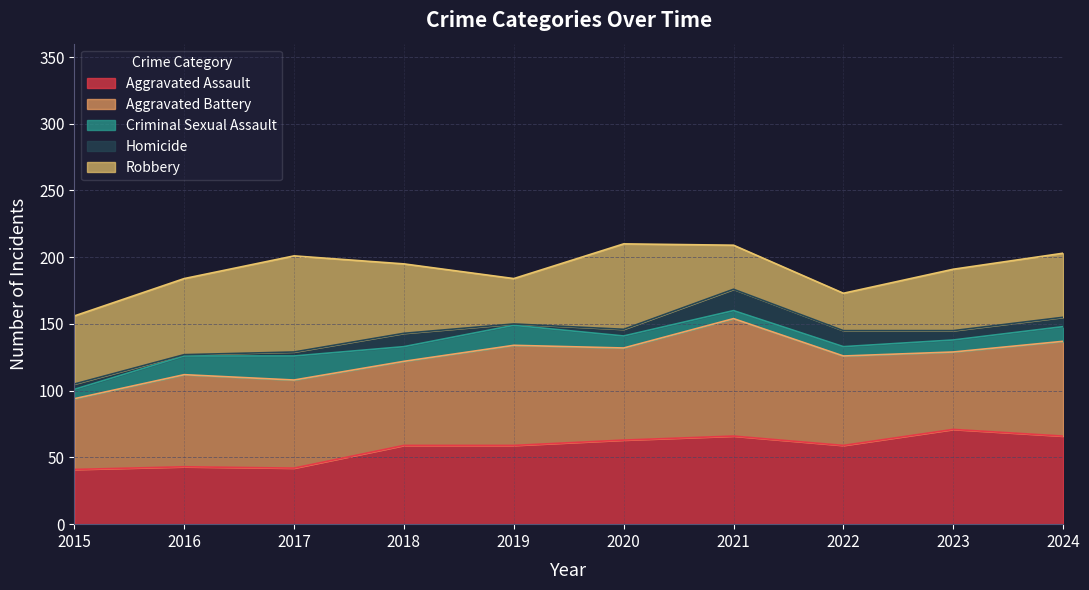

What is the approximate value of Robbery at 2023, to the nearest 5?

45